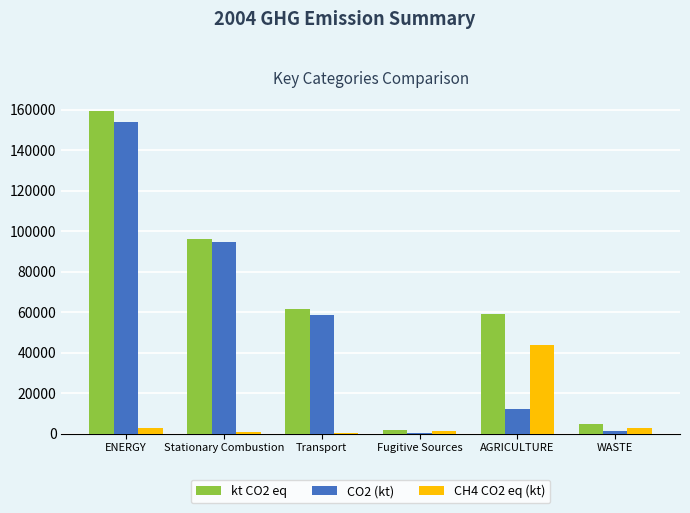

What is the spread (max minus min) of values at ENERGY?

156663.5